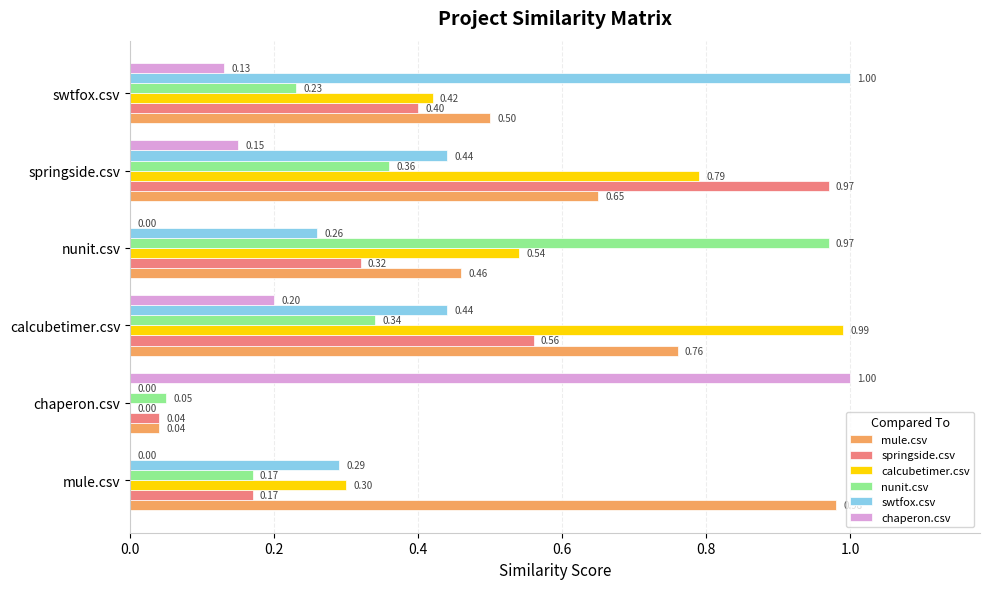

Is the value of nunit.csv at chaperon.csv greater than the value of mule.csv at nunit.csv?

No